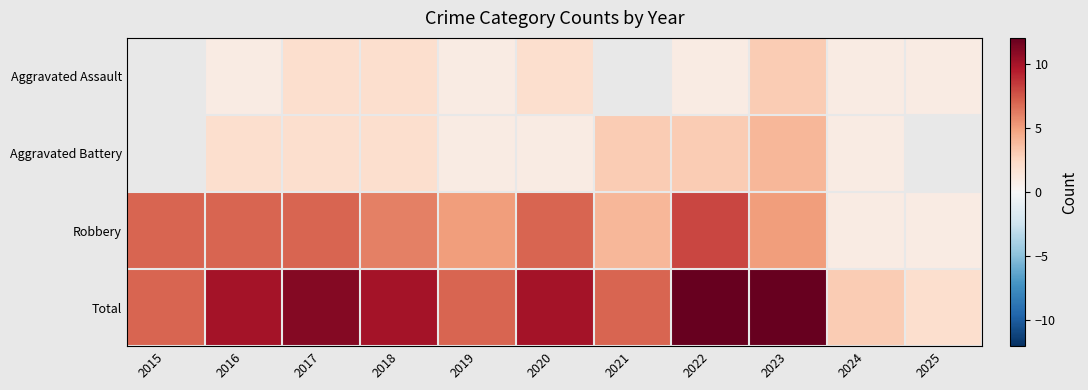

How many series are shown in this chart?

4